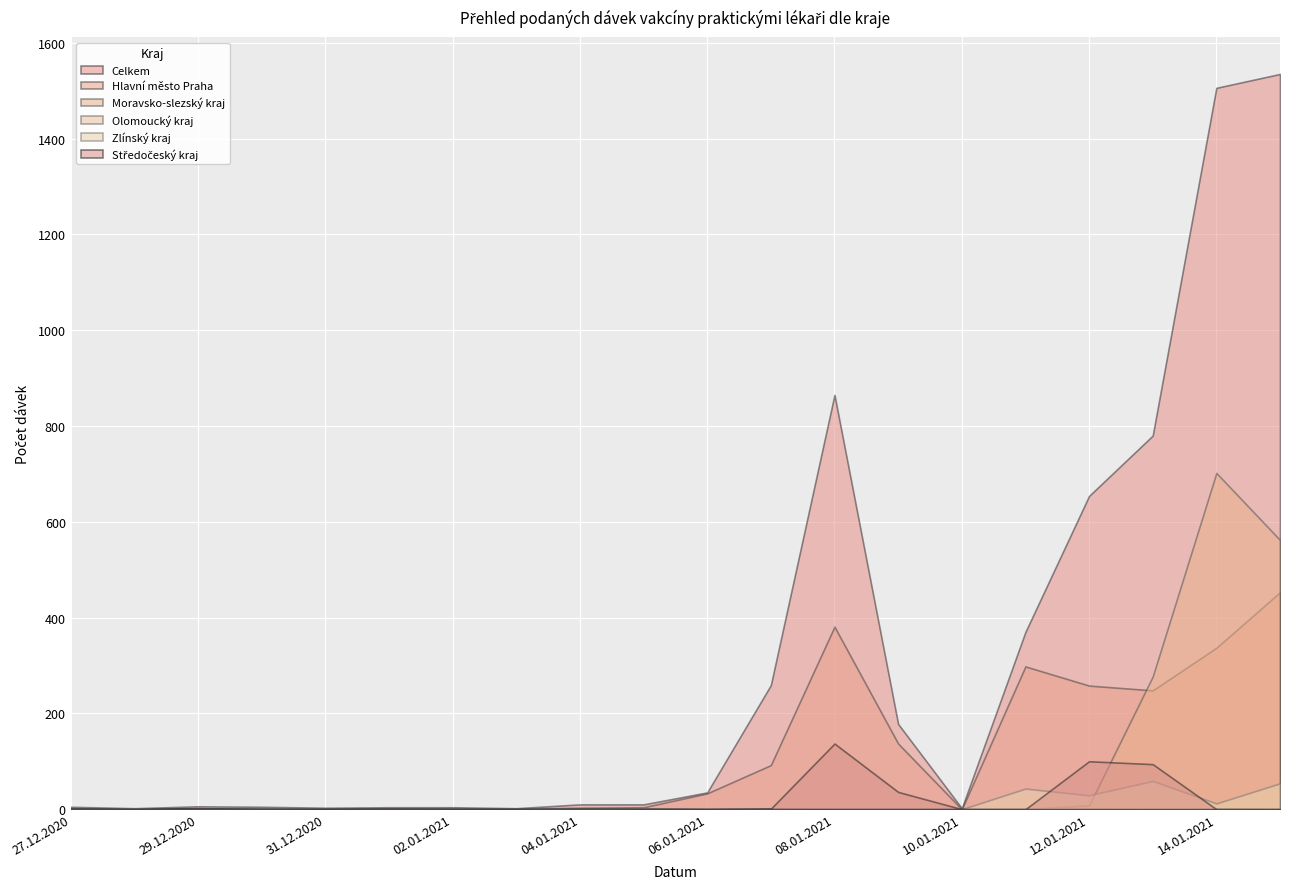

What is the total value across all series at 28.12.2020?

2